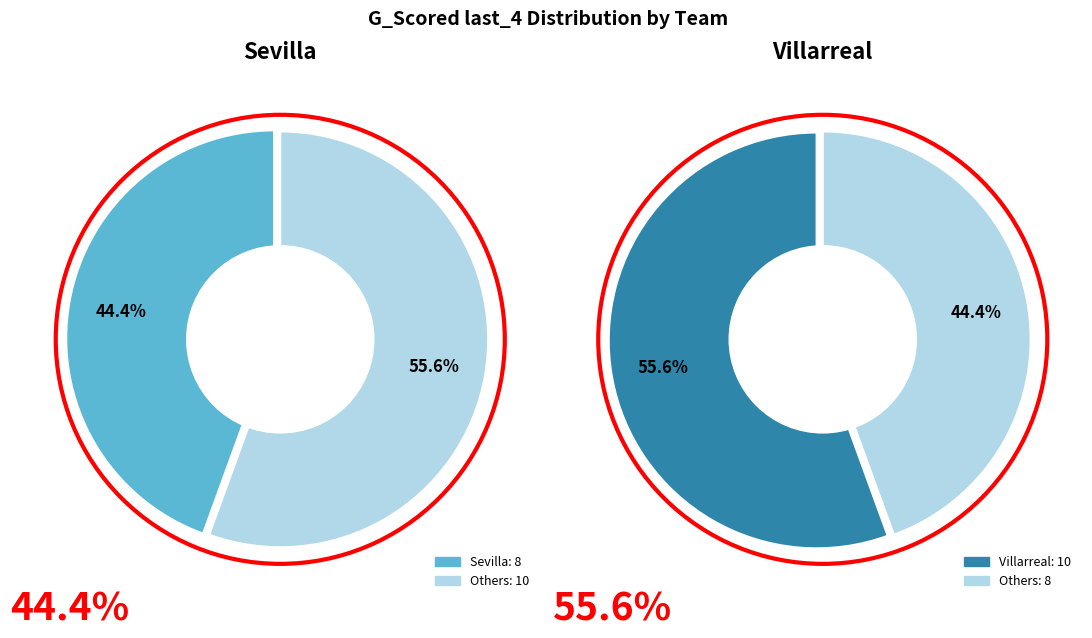

Combined, what portion of the pie is Villarreal and Sevilla?

100.0%